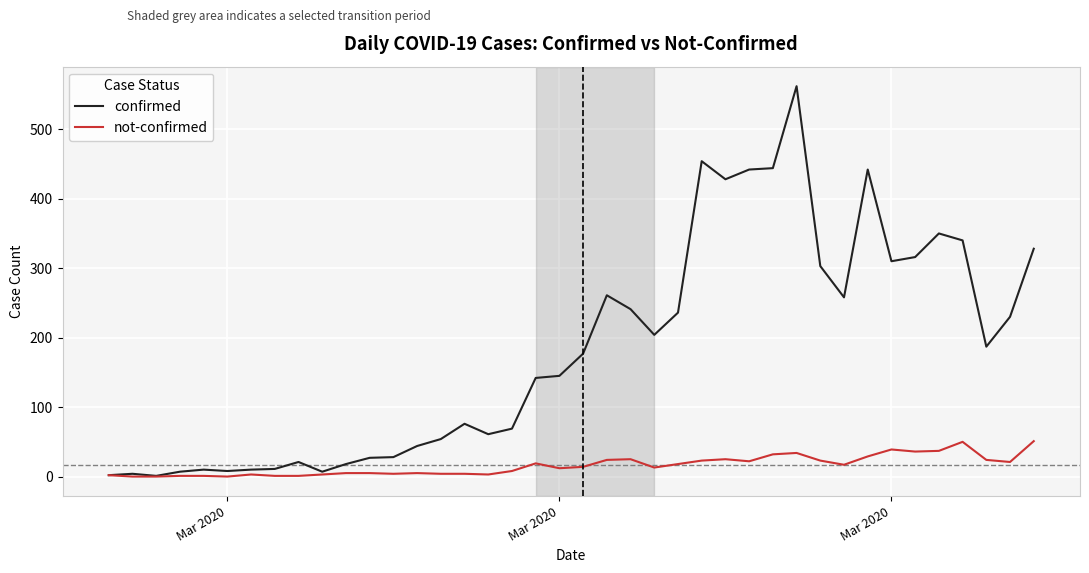

Rank the series by their average value, from highest to lowest.

confirmed, not-confirmed